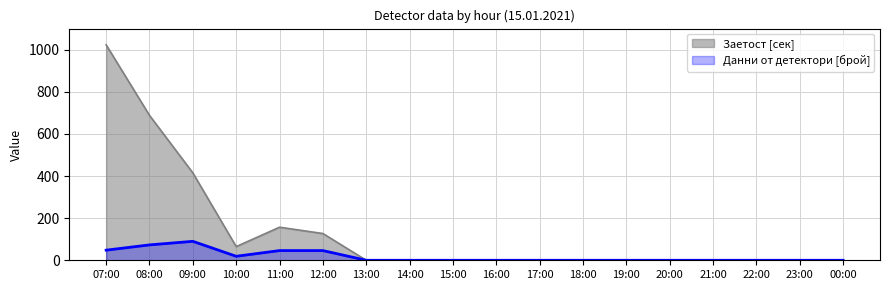

At which label does Данни от детектори [брой] reach its peak?

09:00